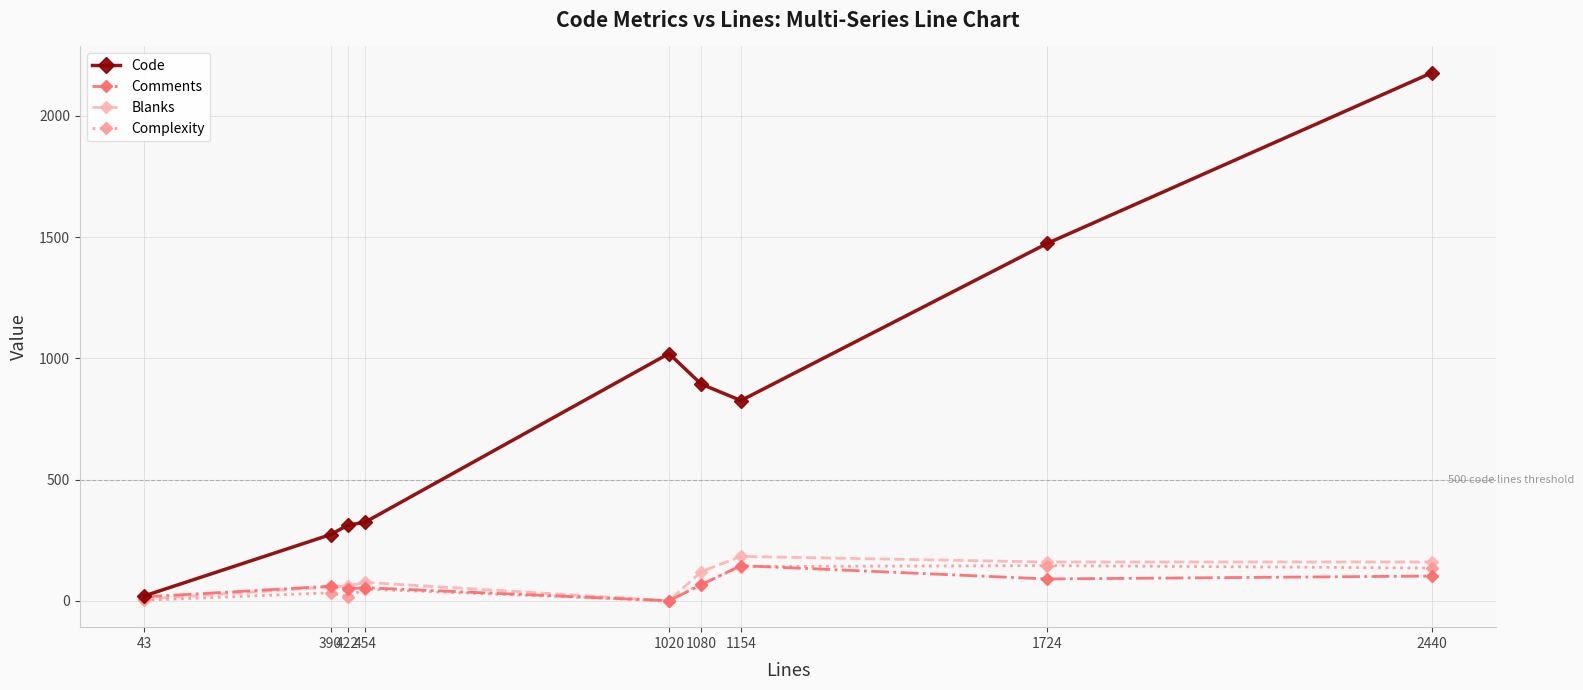

What is the average value of the Code series?

813